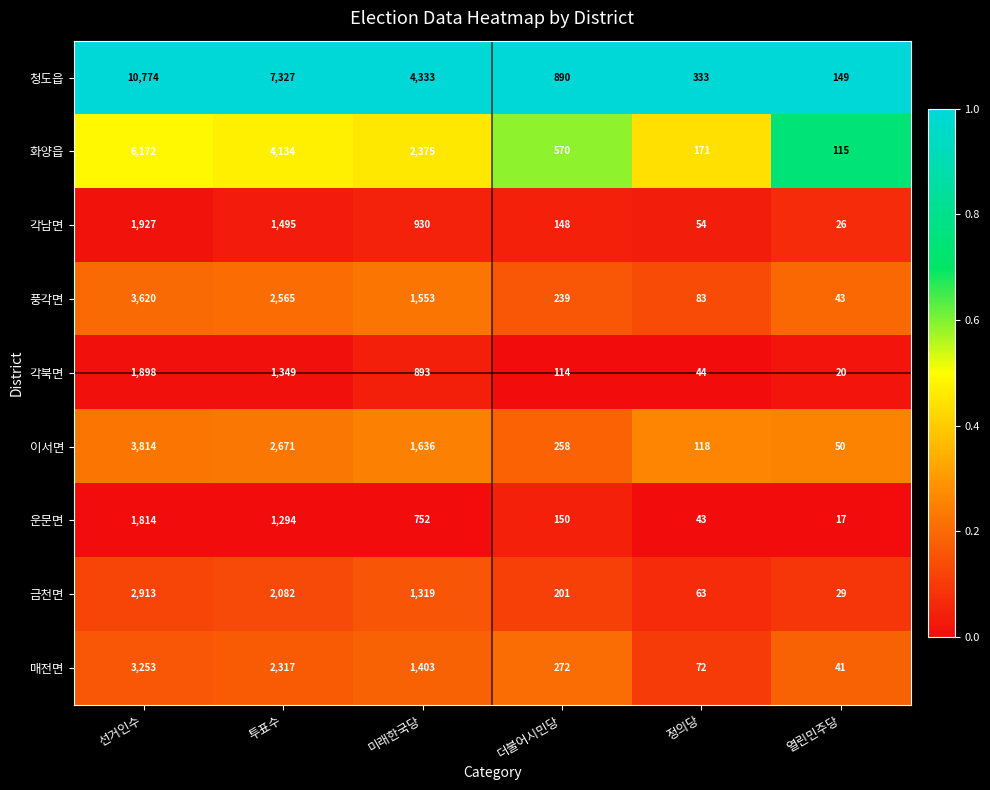

Which series has the largest range (max minus min)?

청도읍